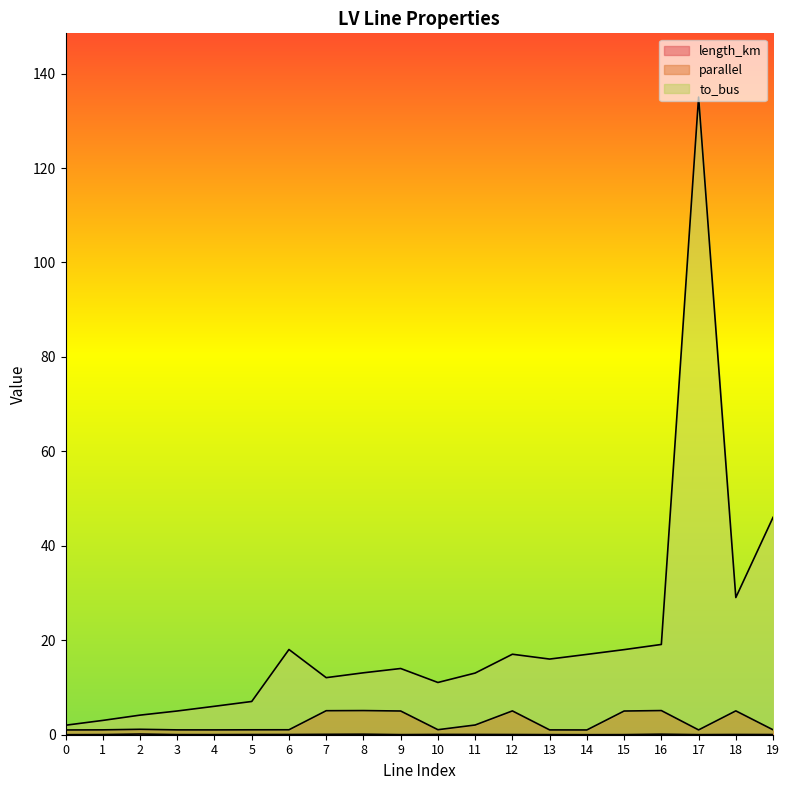

Is it true that to_bus equals 12.1 at 7?

True